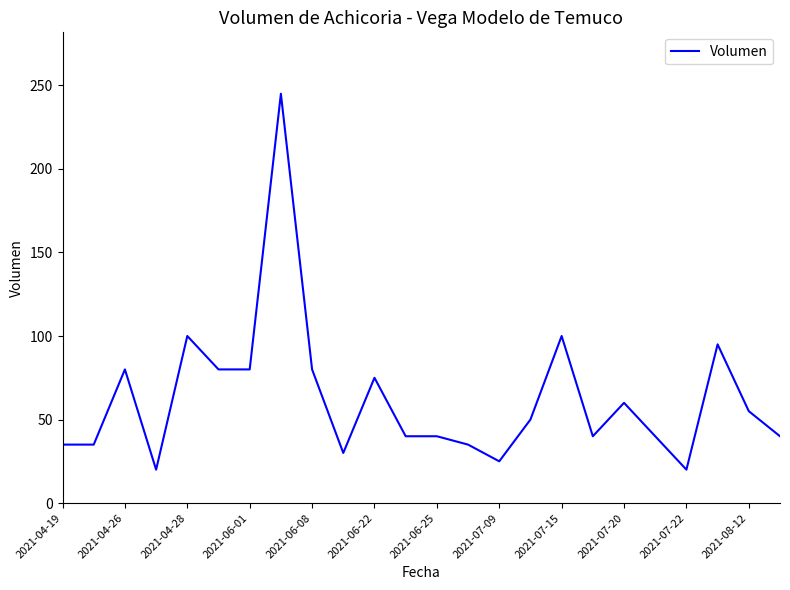

Count the number of categories in the chart.

24